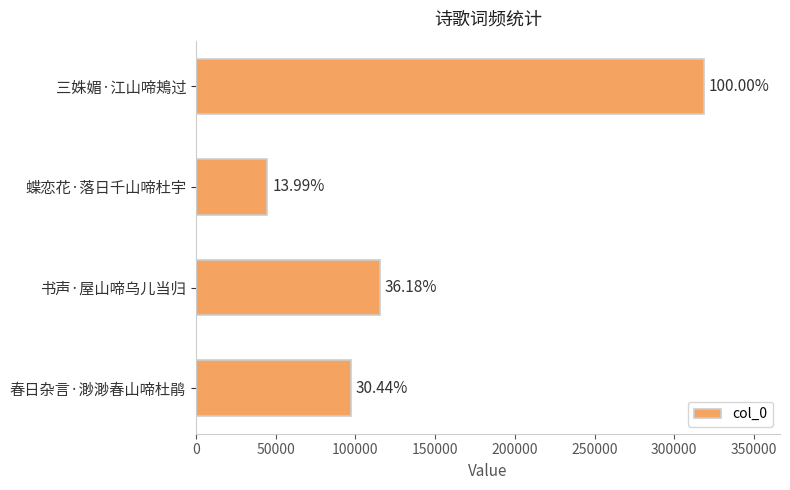

How many bars are there in total?

4